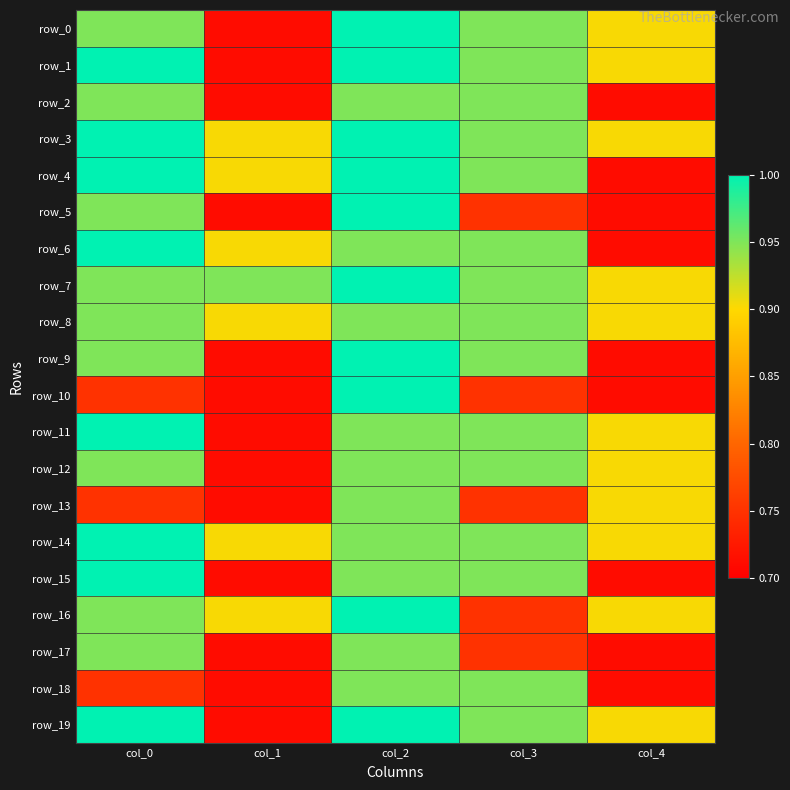

What is the sum of all row_7 values?

4.8